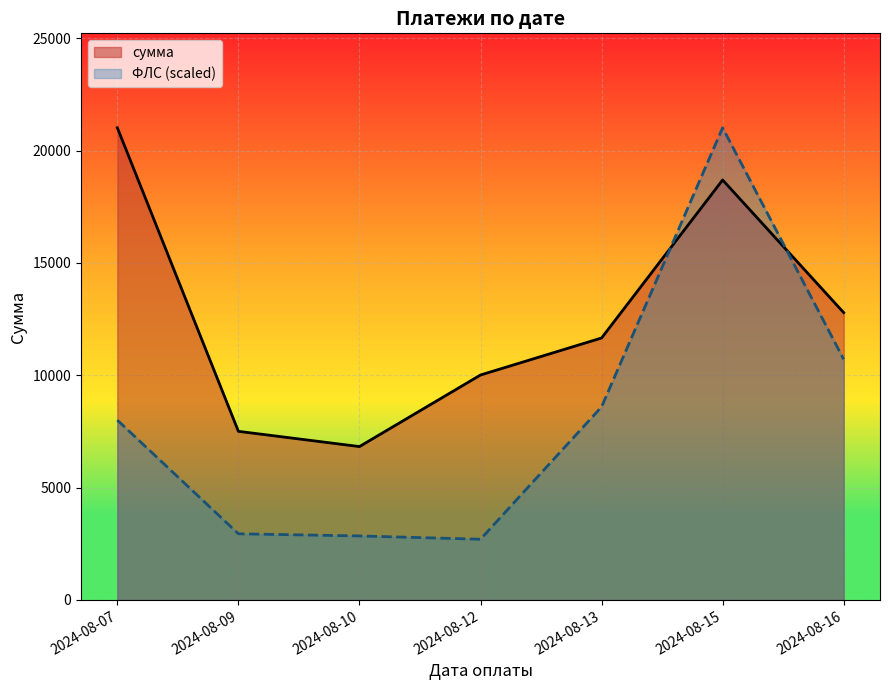

How many lines are shown in the chart?

2